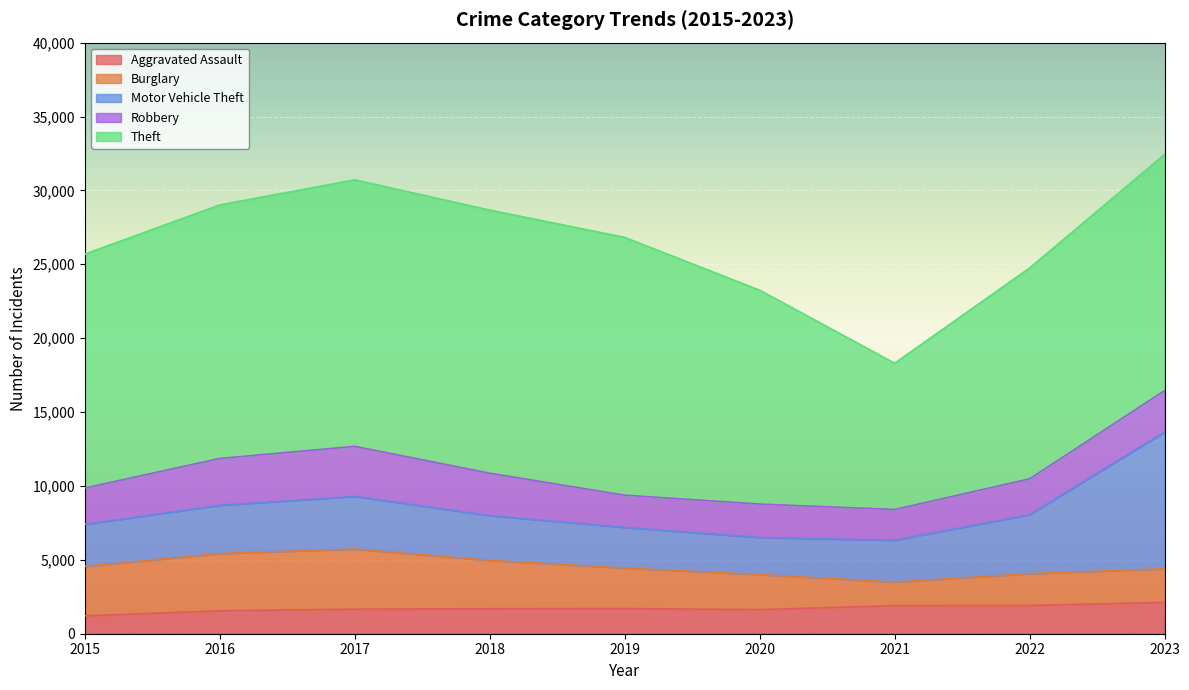

Reading left to right, what are all the values shown in this chart?

Aggravated Assault: 2015=1210	2016=1555	2017=1664	2018=1693	2019=1704	2020=1632	2021=1905	2022=1914	2023=2120
Burglary: 2015=3346	2016=3874	2017=4066	2018=3273	2019=2742	2020=2376	2021=1589	2022=2152	2023=2275
Motor Vehicle Theft: 2015=2846	2016=3261	2017=3560	2018=3025	2019=2748	2020=2503	2021=2830	2022=3991	2023=9255
Robbery: 2015=2459	2016=3173	2017=3389	2018=2870	2019=2182	2020=2263	2021=2084	2022=2423	2023=2805
Theft: 2015=15834	2016=17155	2017=18037	2018=17808	2019=17444	2020=14472	2021=9898	2022=14269	2023=15978